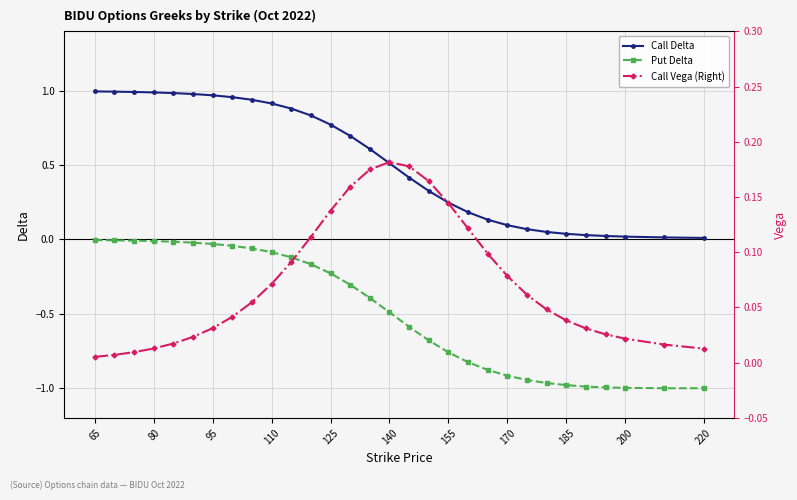

At which category does the chart reach its peak across all series?

65